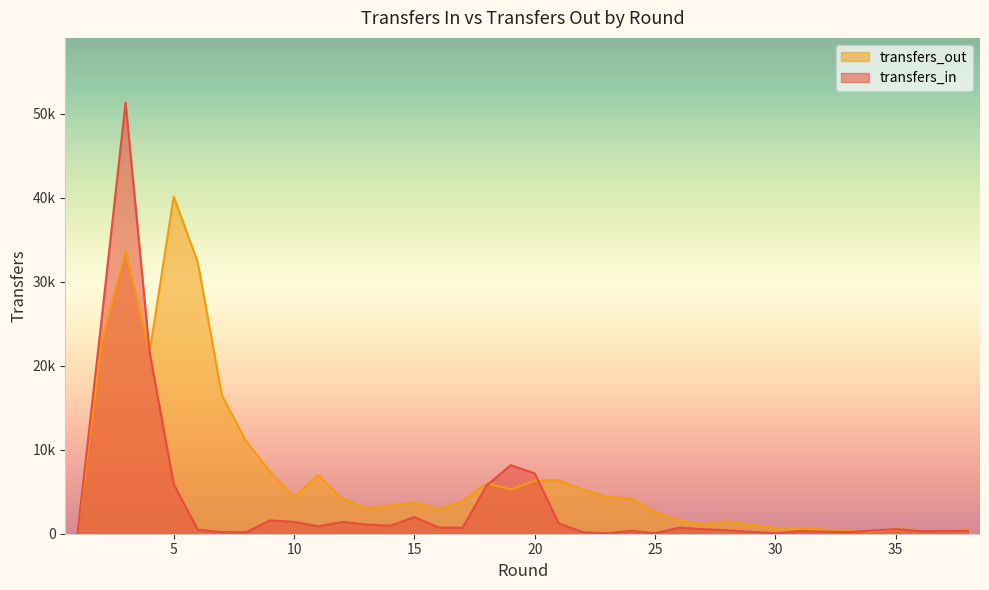

What is the difference between the highest and lowest values at 15?

1727